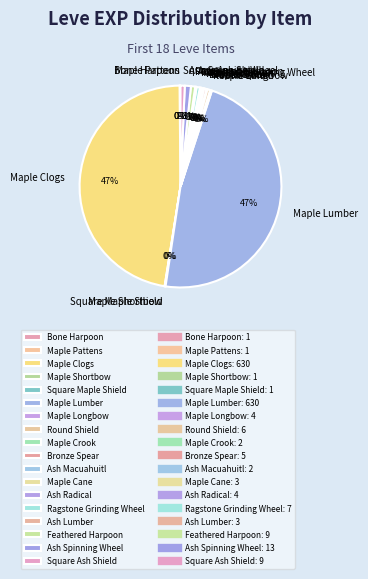

Do Ragstone Grinding Wheel and Ash Spinning Wheel together represent more than half of the pie?

No